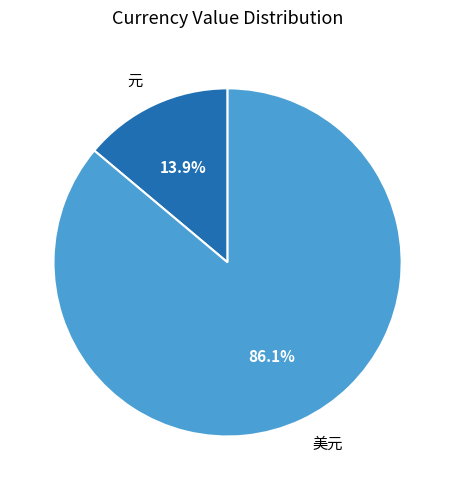

To the nearest percent, what is the difference between the 美元 and 元 slice percentages?

72%